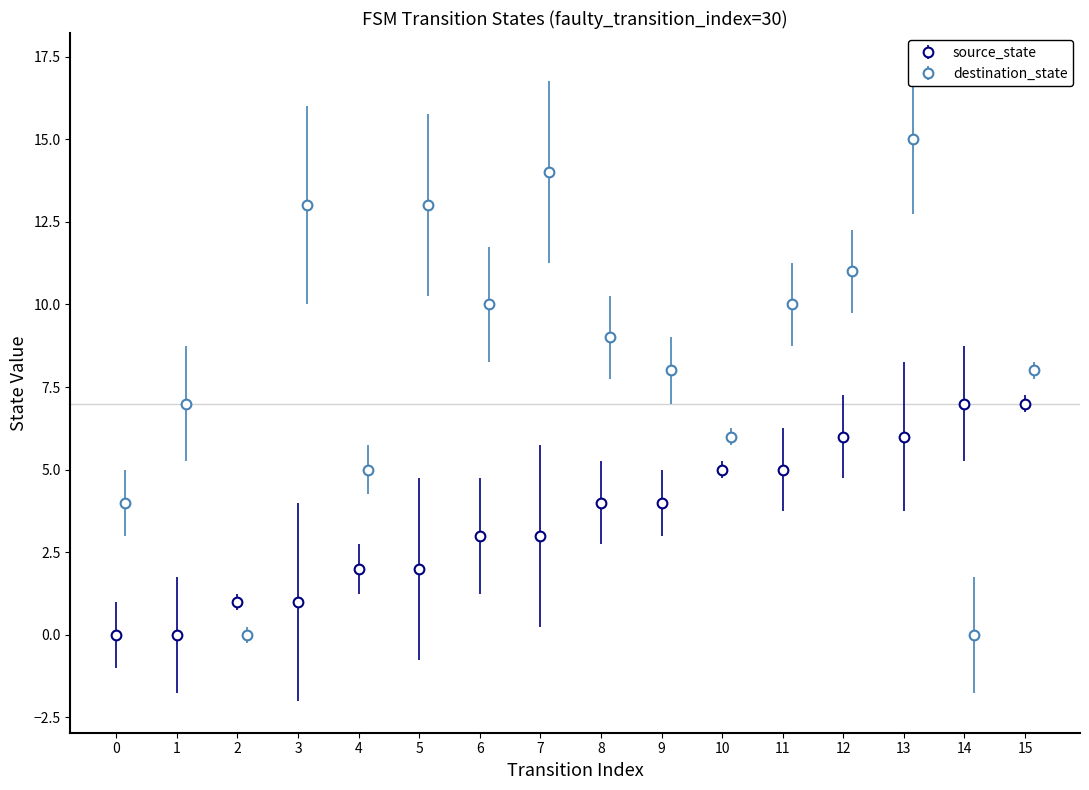

How many data points does each series have?

16